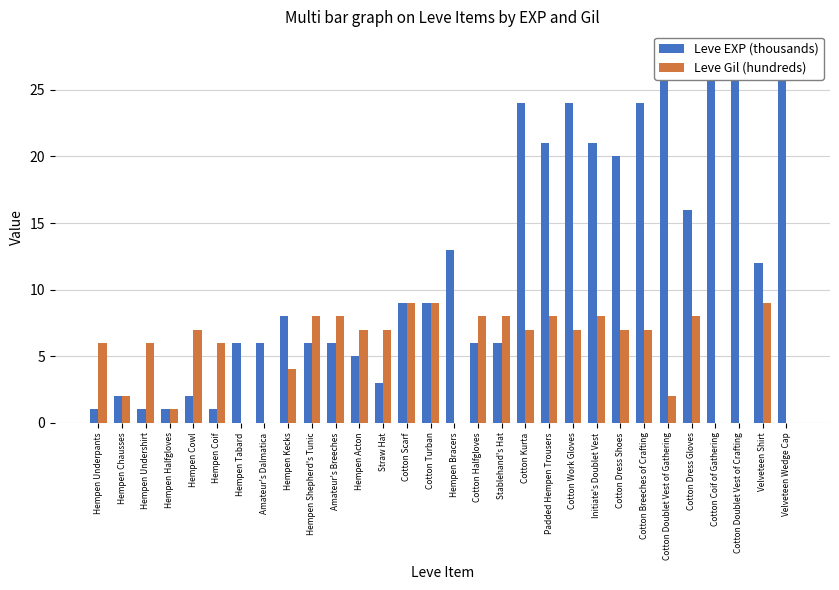

Between Cotton Work Gloves and Velveteen Shirt, which series saw the biggest shift?

Leve EXP (thousands)